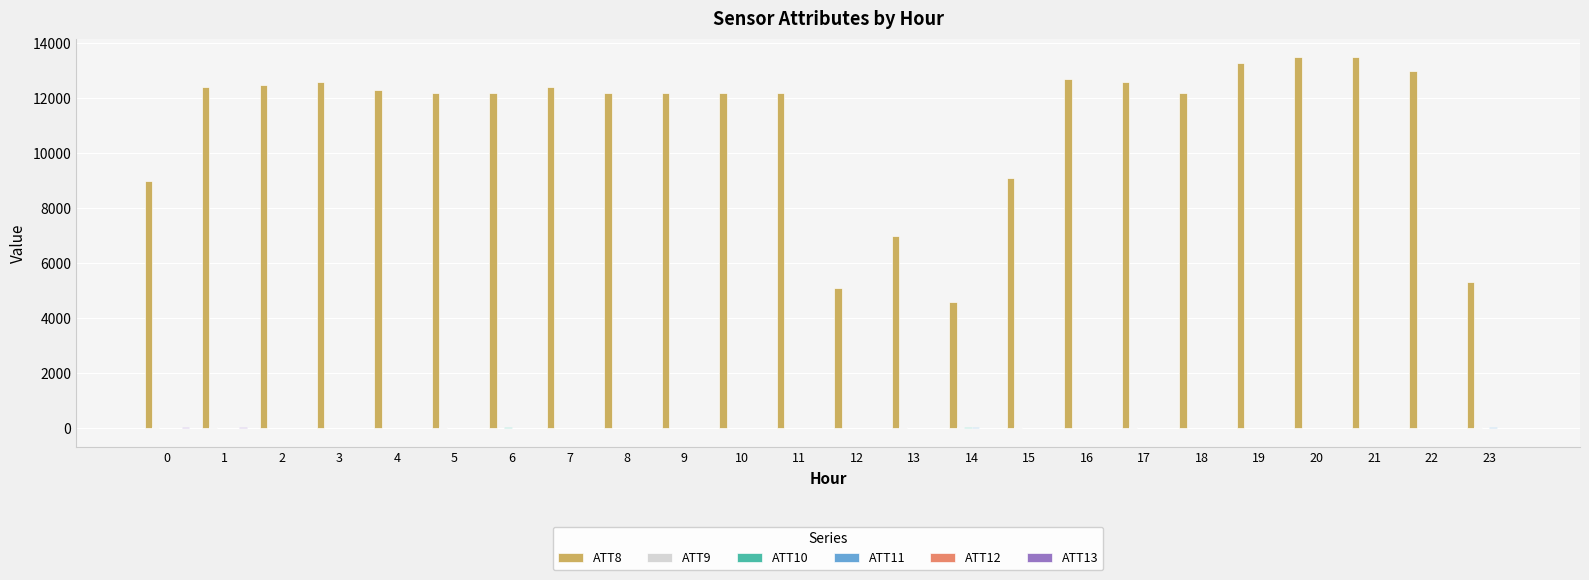

Which series has the largest total across all categories?

ATT8